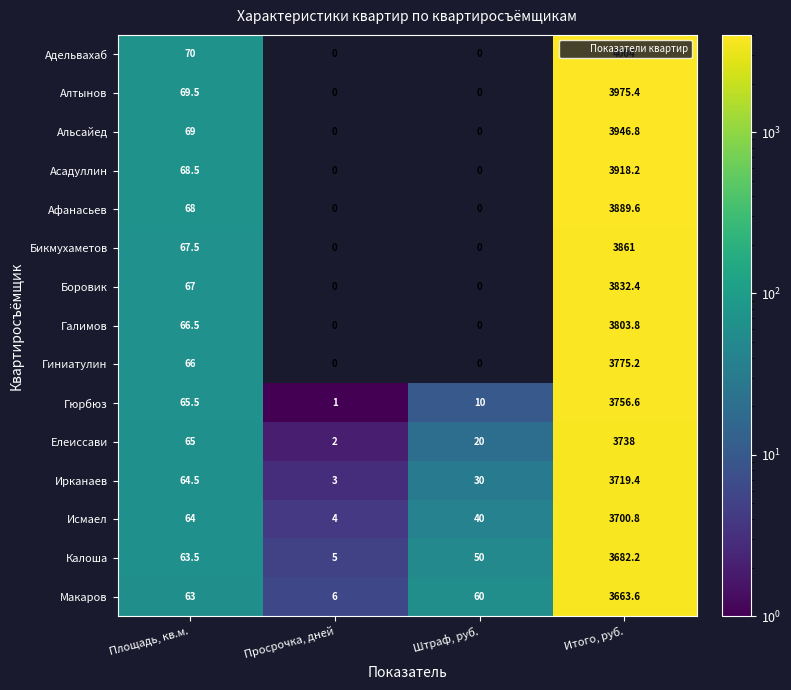

True or false: Алтынов has a value of -1887.8 at Просрочка, дней.

False